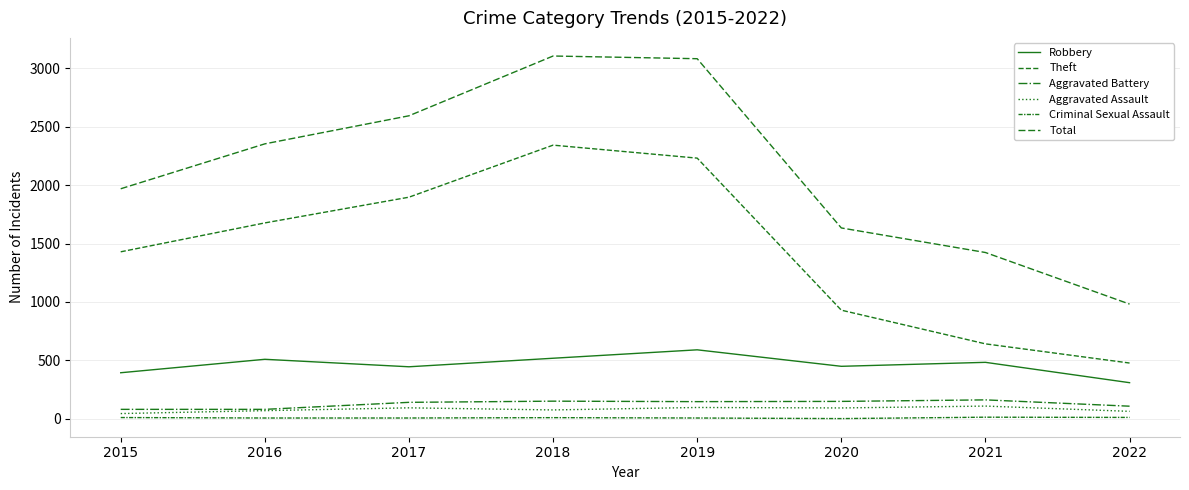

How many lines are shown in the chart?

6